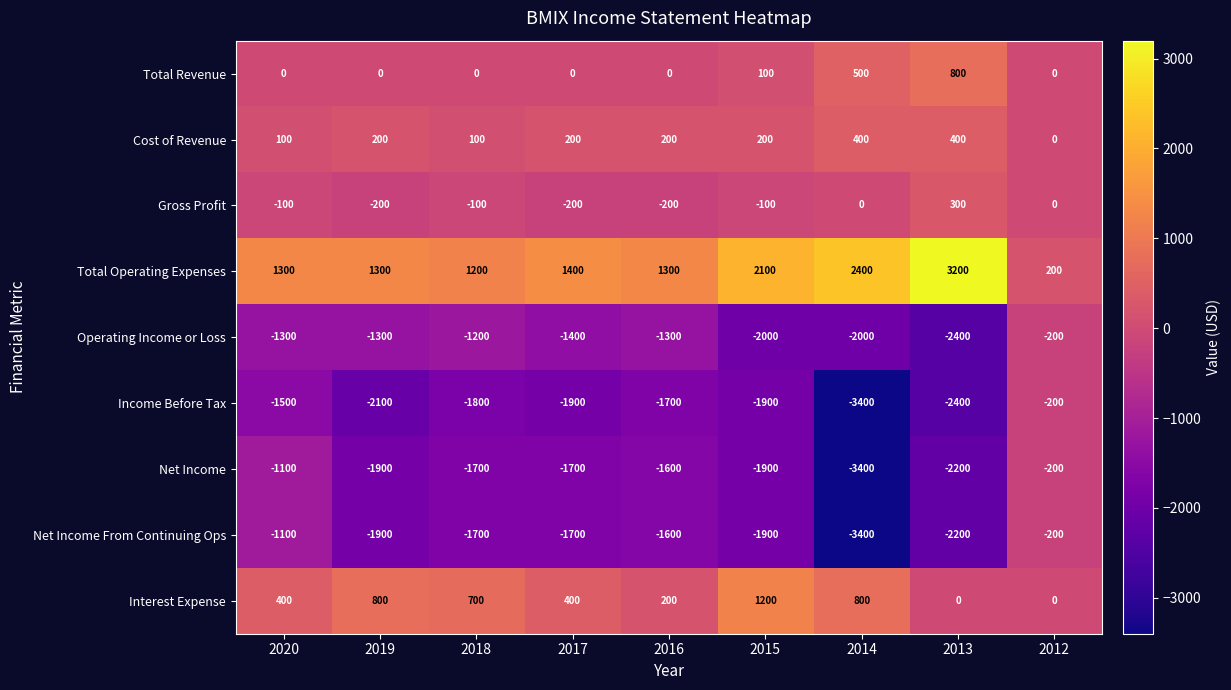

What is the maximum value shown in the chart?

3200